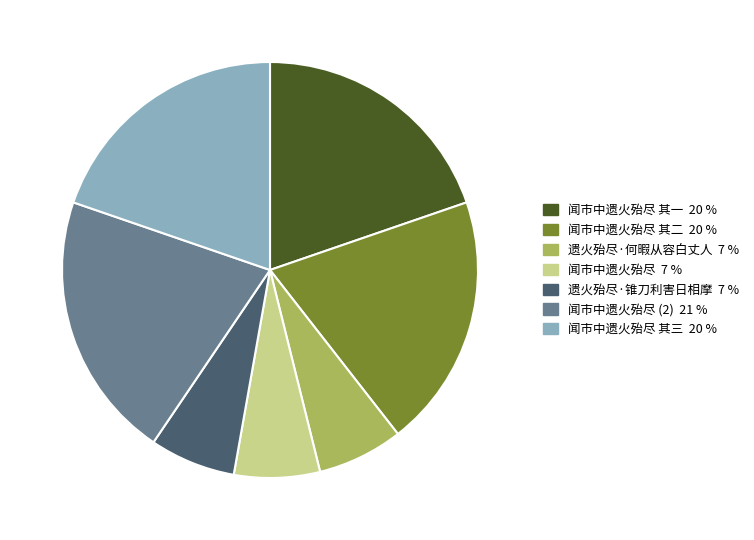

Is there a majority slice in this chart?

No